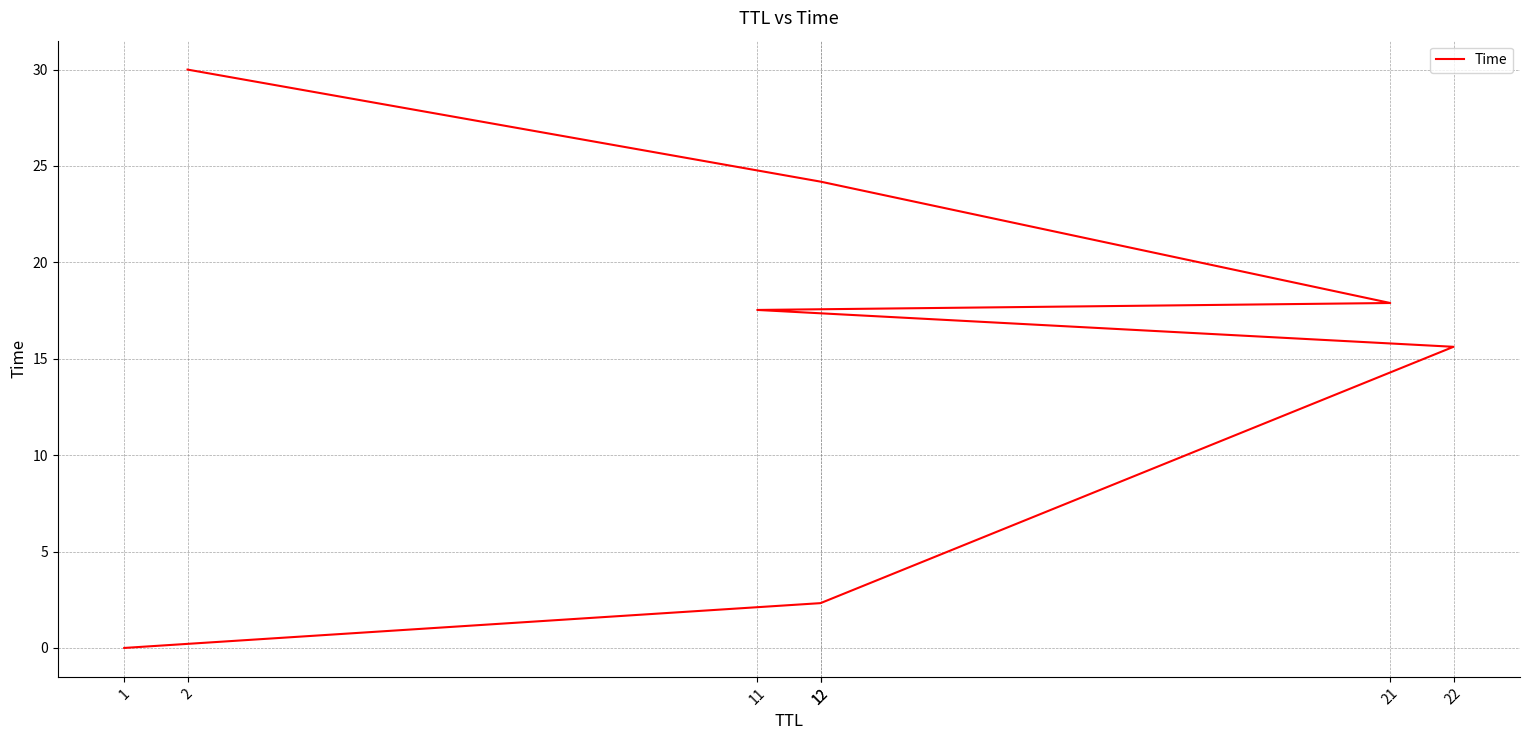

What is the label of the 5th point from the left?

21